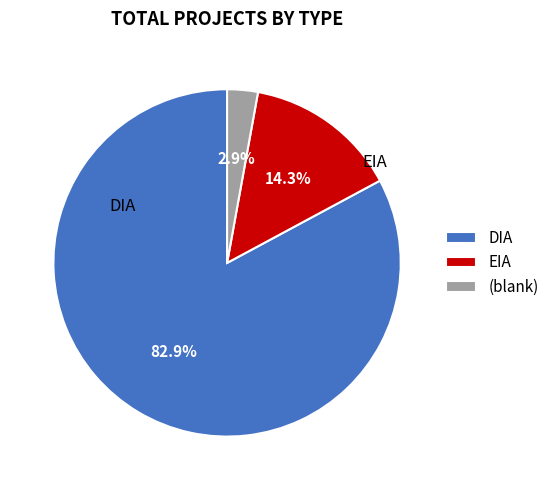

Rank the categories by value from highest to lowest.

DIA, EIA, (blank)